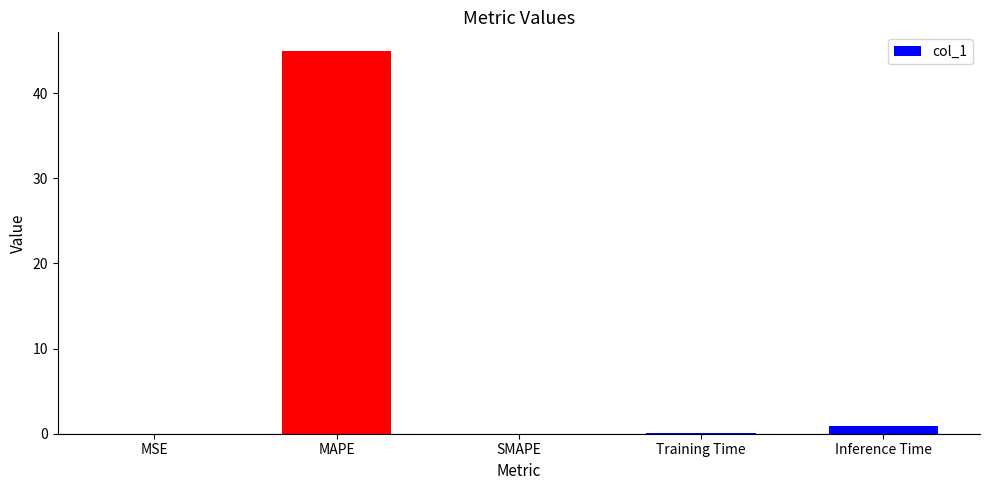

The chart shows a value of 0.0 at SMAPE. True or false?

True